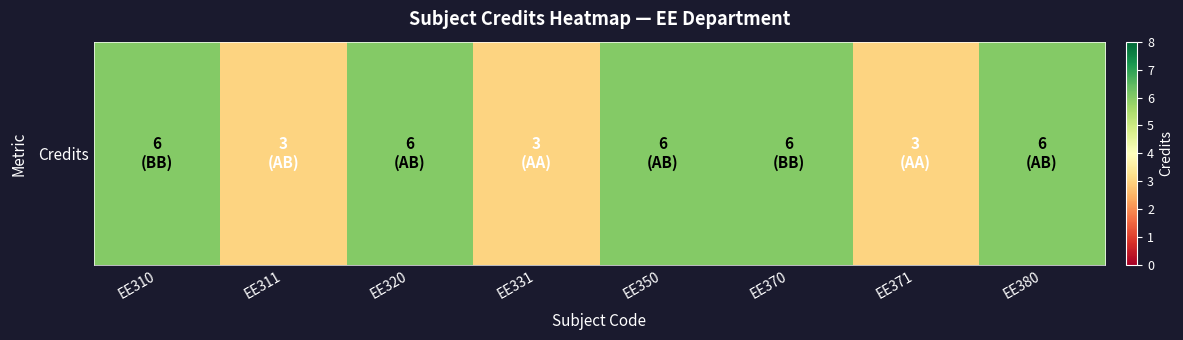

Rank the categories by value from highest to lowest.

EE310, EE320, EE350, EE370, EE380, EE311, EE331, EE371